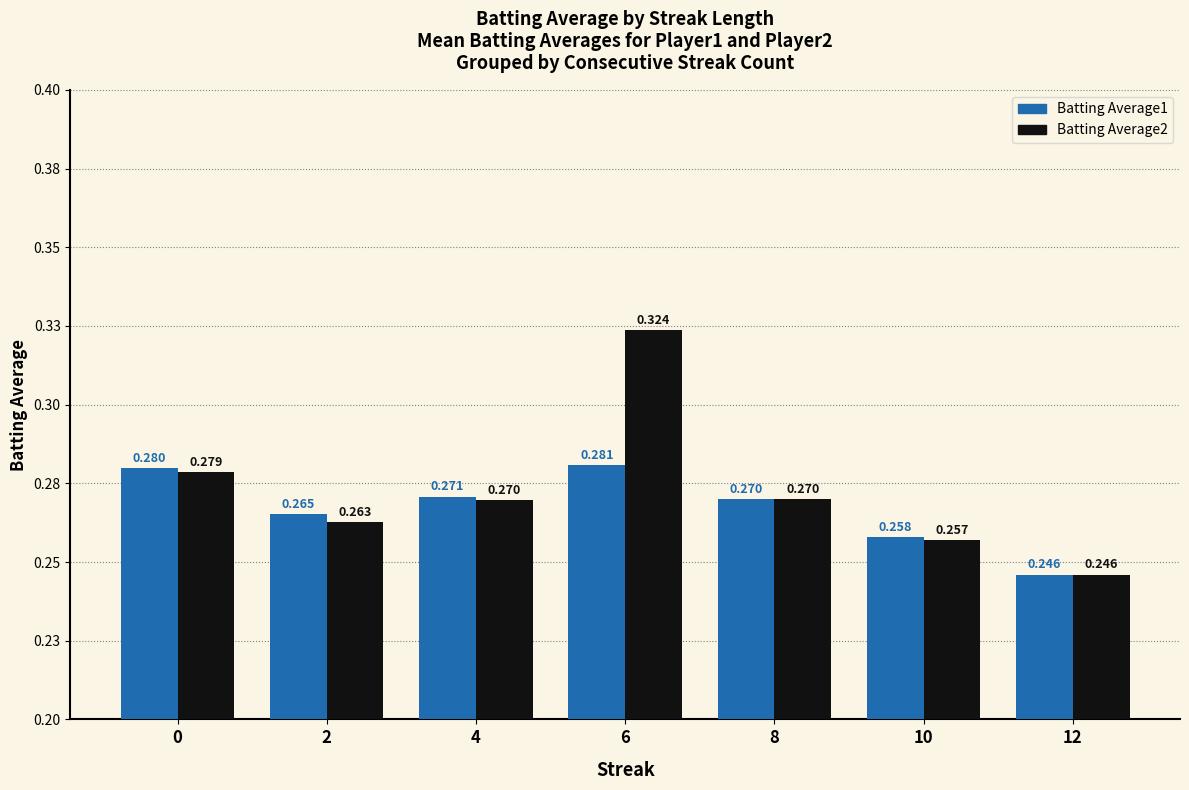

What is the maximum value shown in the chart?

0.3